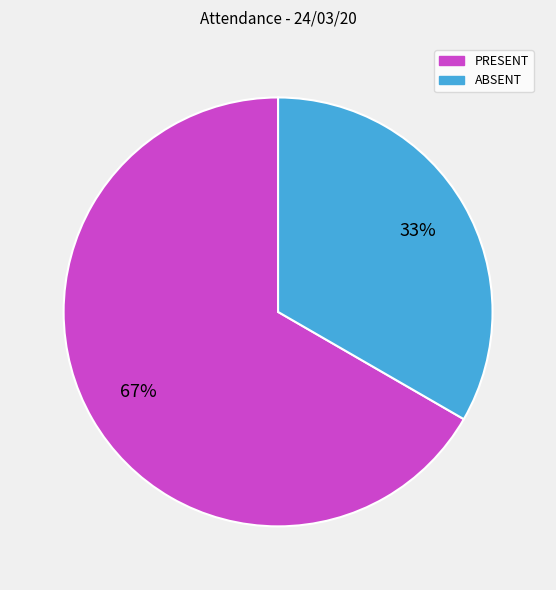

To the nearest percent, what is the combined percentage of PRESENT and ABSENT?

100%